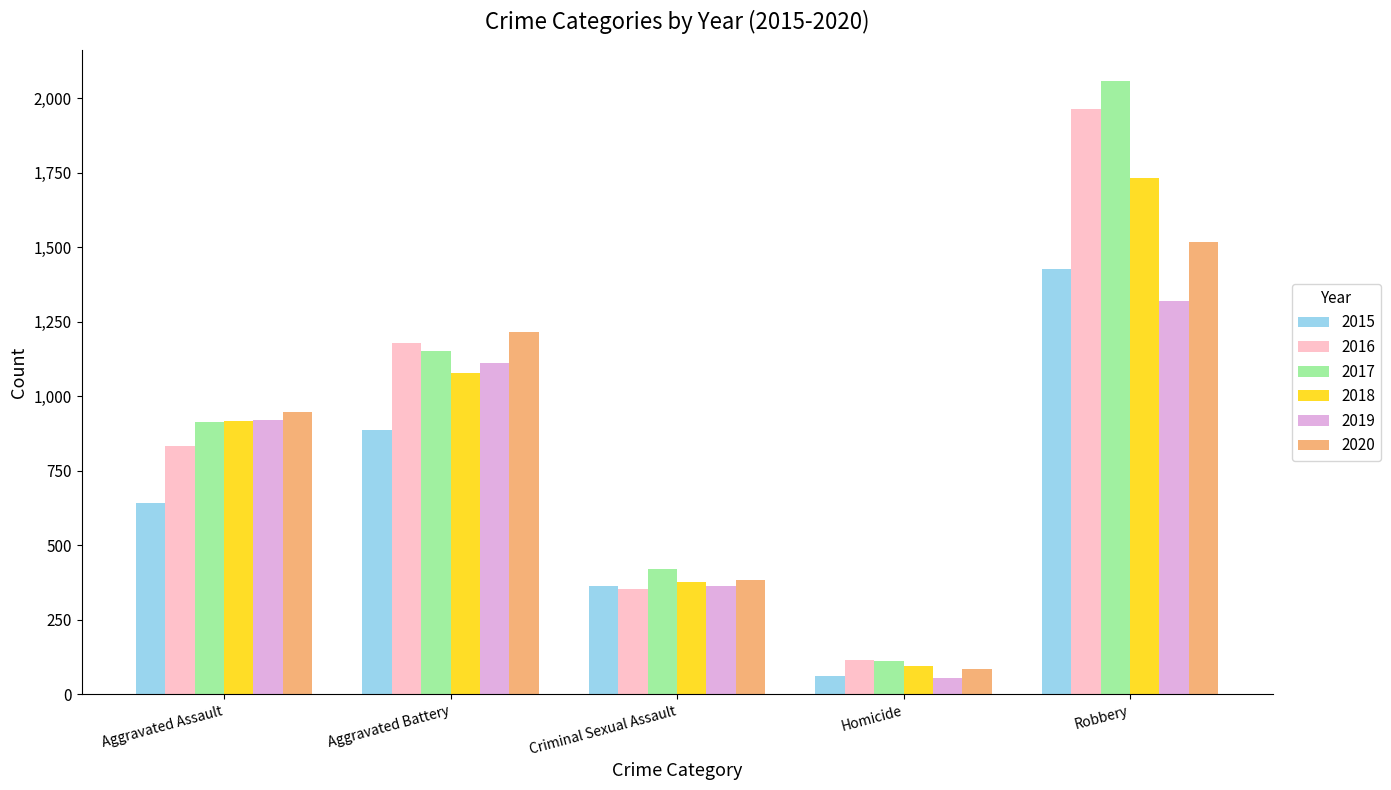

Is it true that 2015 equals 61 at Homicide?

True